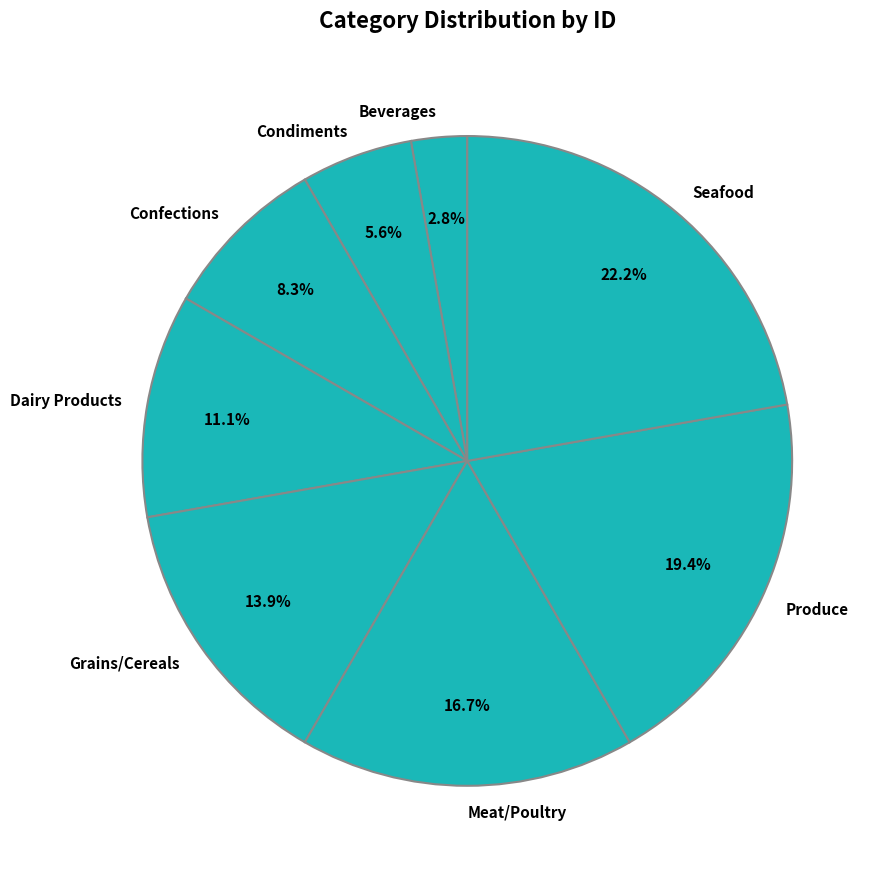

What percentage is the Beverages slice, to the nearest percent?

3%